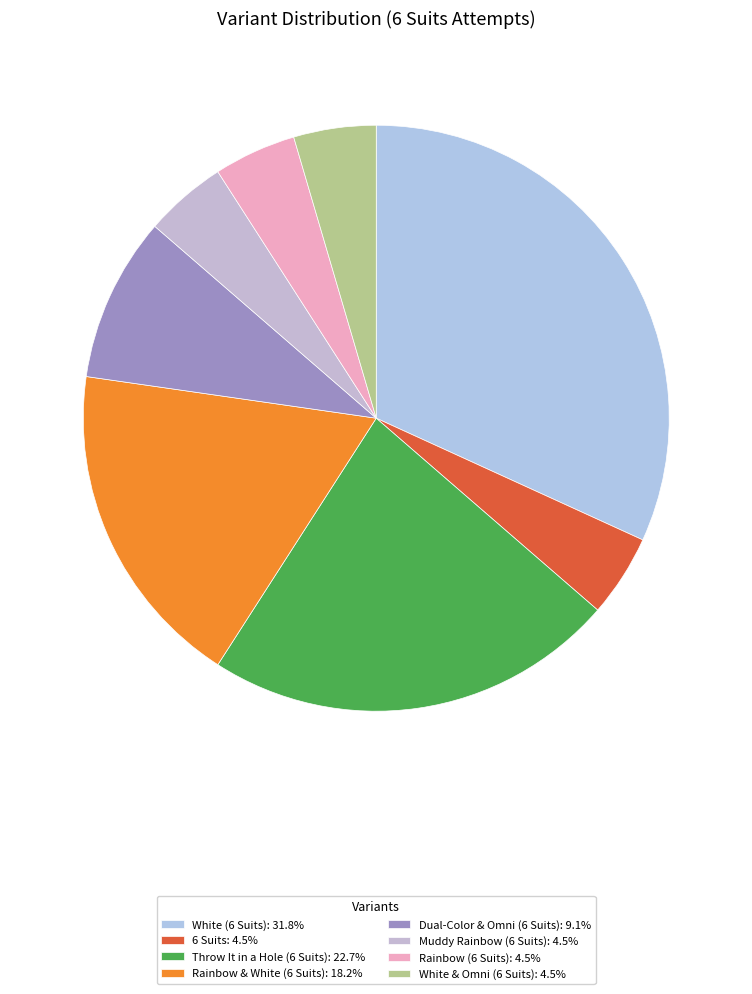

What is the change in value from Throw It in a Hole (6 Suits) to Dual-Color & Omni (6 Suits)?

-3